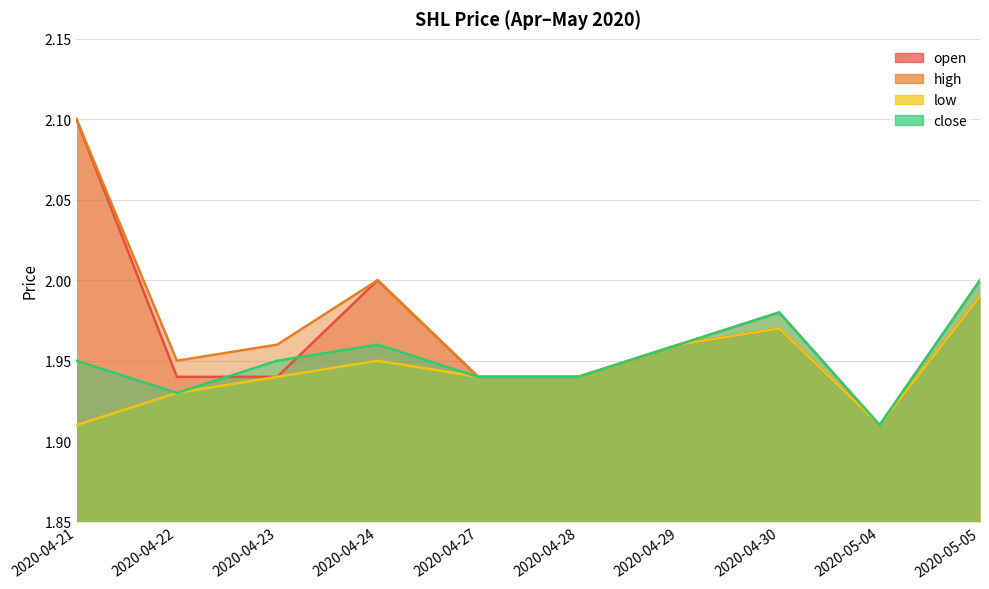

Where is high nearest to the value 2?

2020-04-24